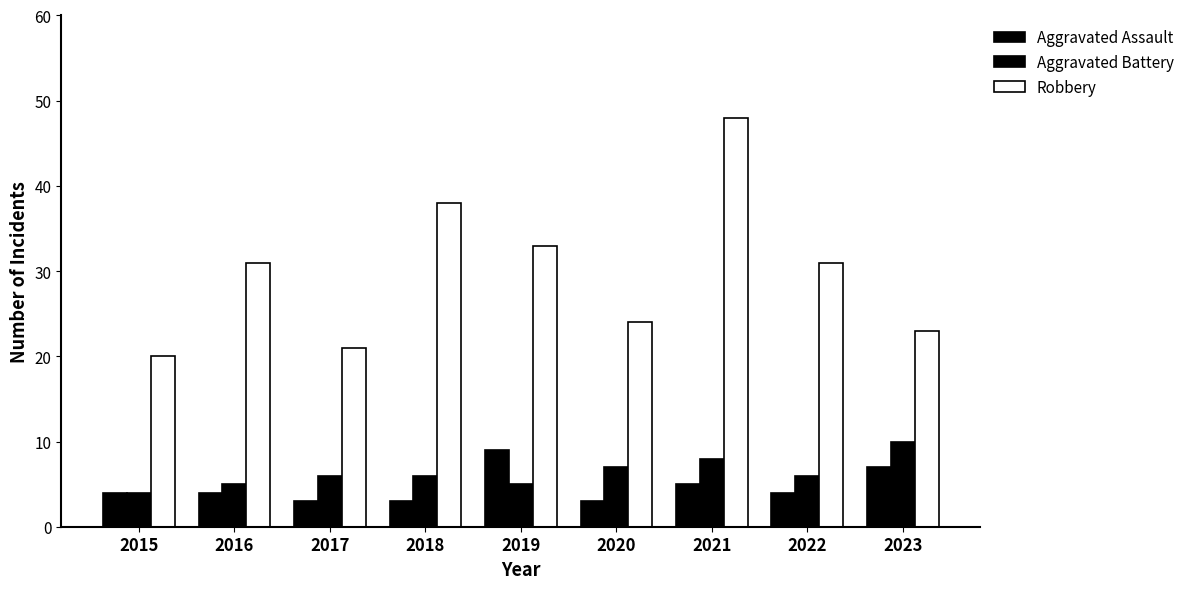

Where does the Robbery series first go above 31?

2018